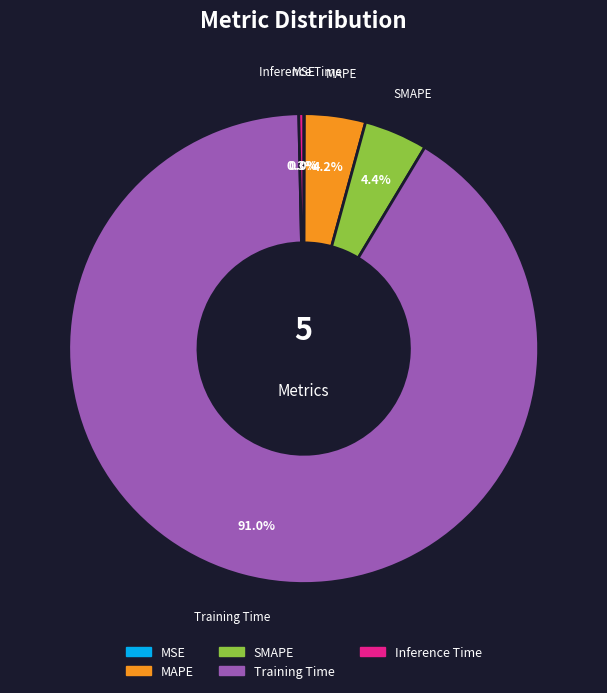

To the nearest percent, what is the average slice percentage?

20%